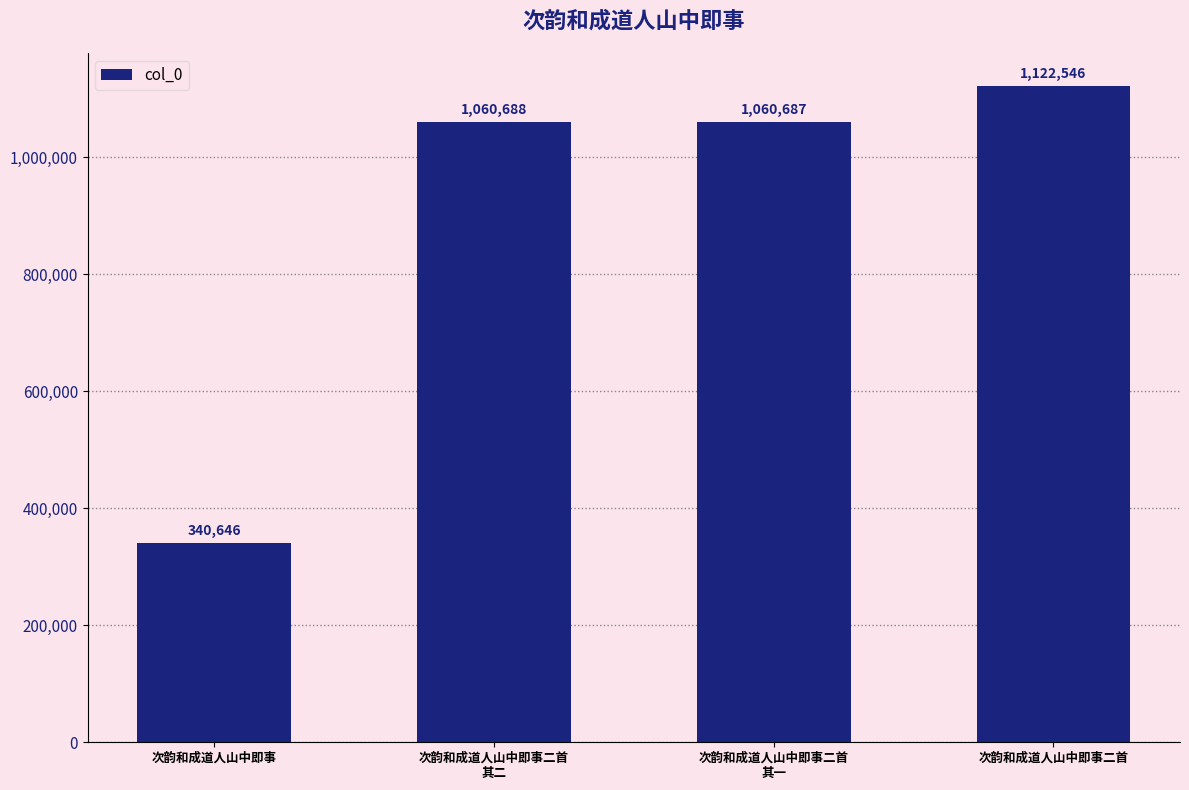

Count the number of data series in this chart.

1